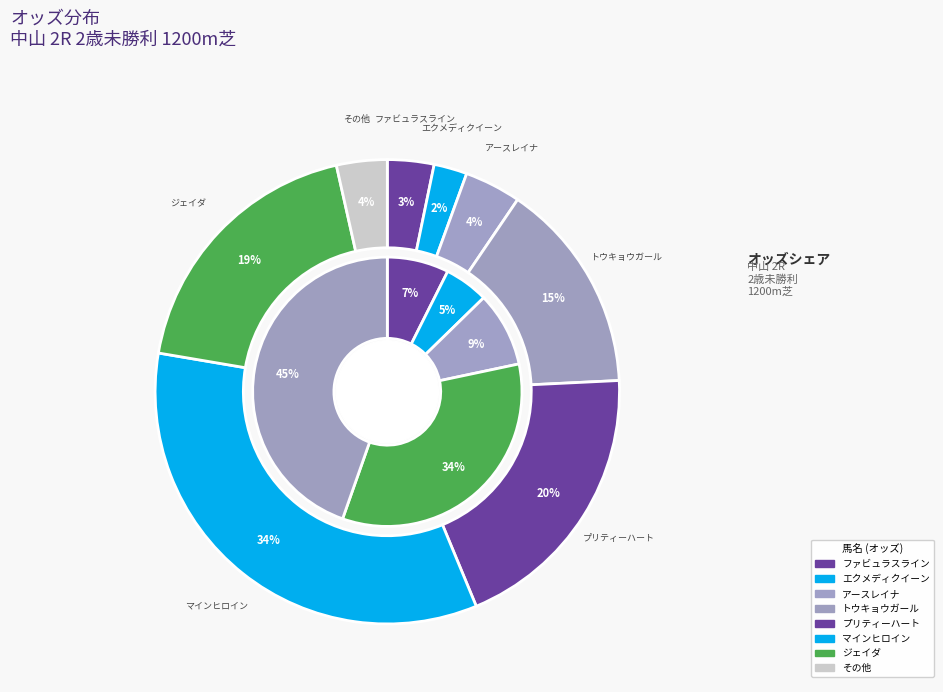

How many segments does this pie chart have?

13